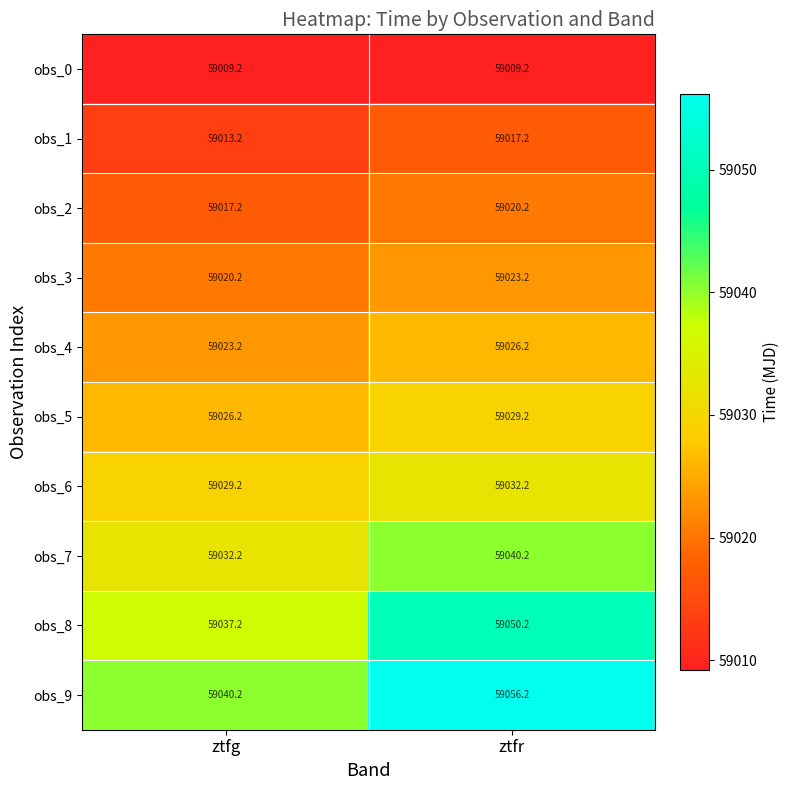

What is the total value across all series at ztfr?

590304.0